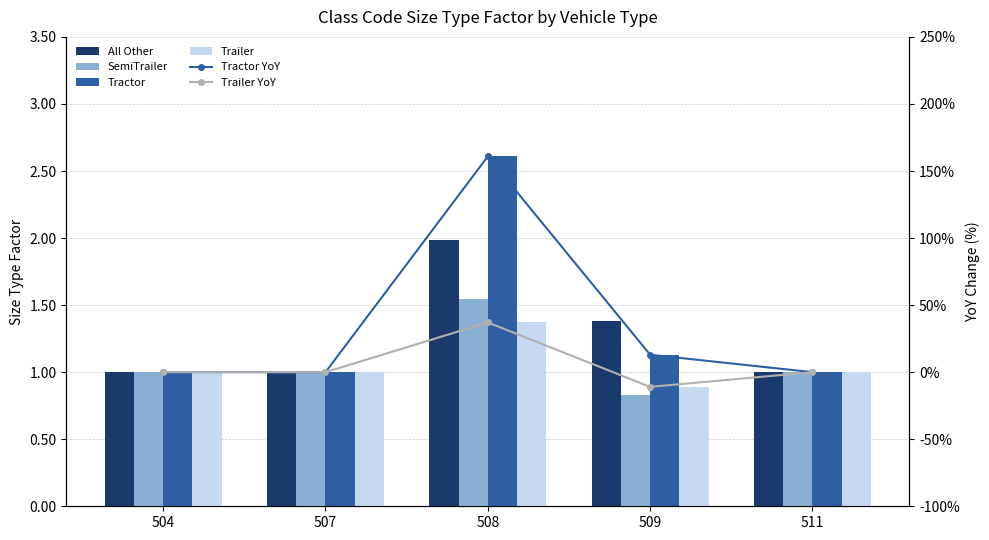

Which category has the lowest value in the Tractor YoY series?

504